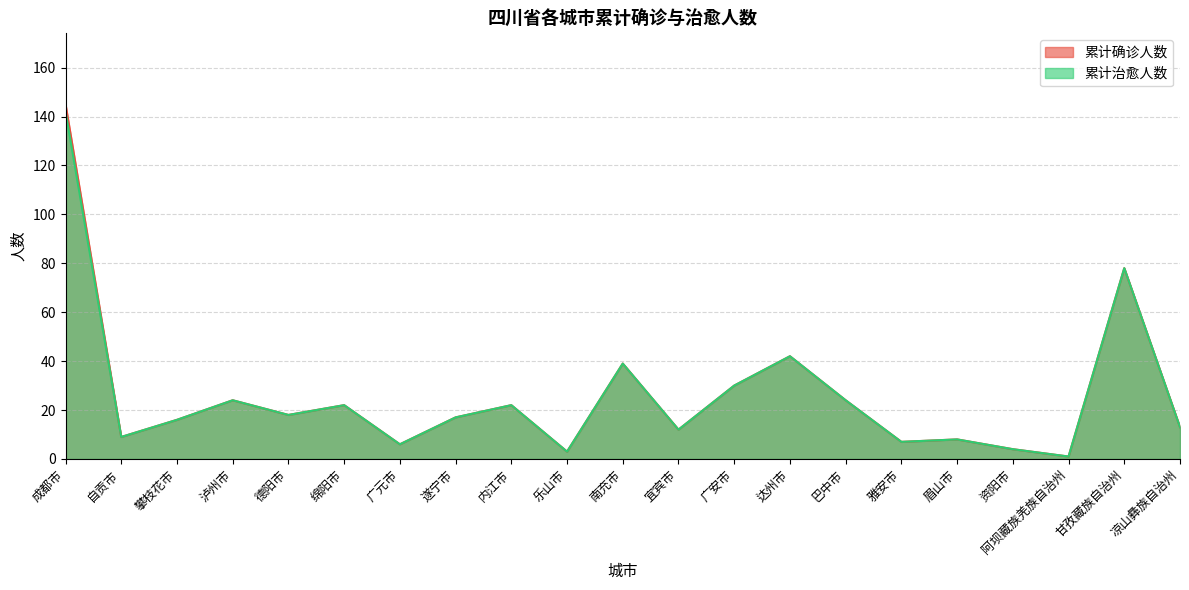

Does the chart have visible grid lines?

Yes